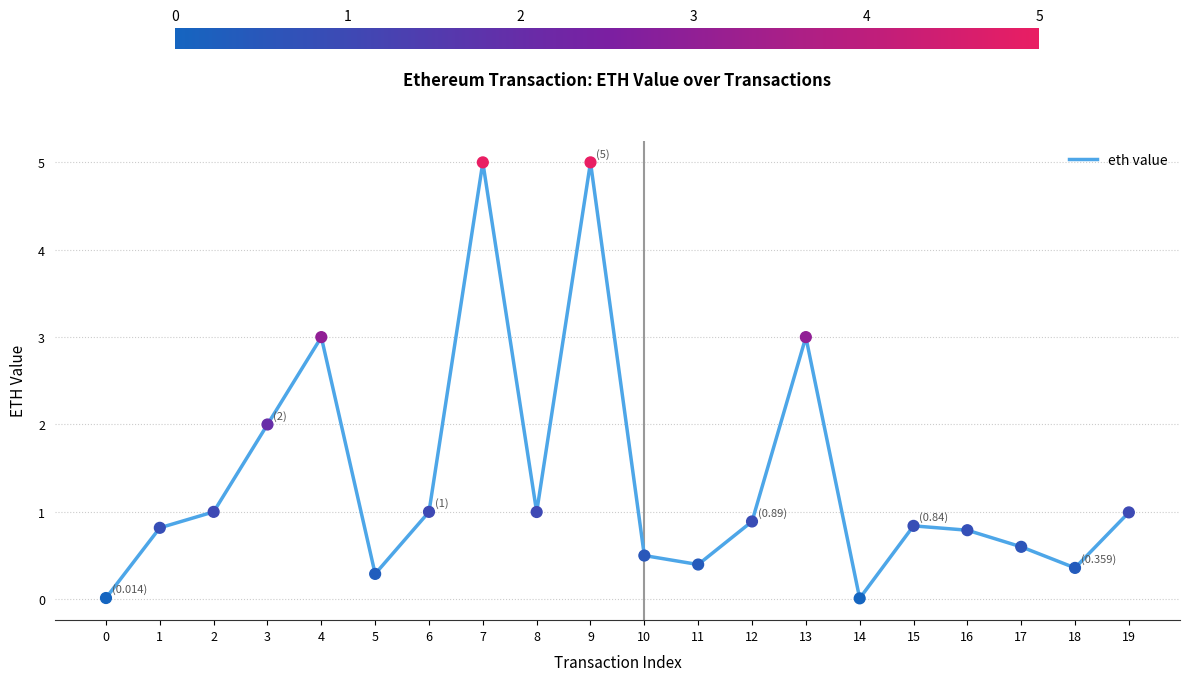

Between 0 and 6, which is larger?

6